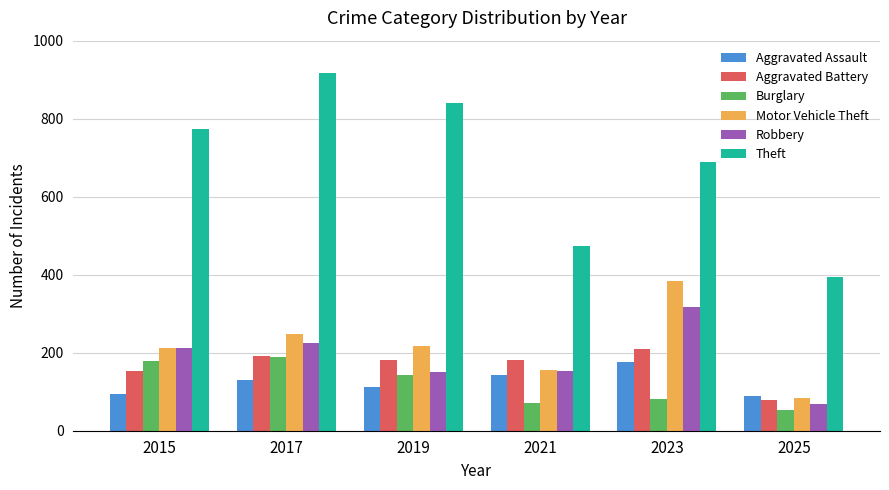

What is the value of the Motor Vehicle Theft bar at the 1st from the left?

211